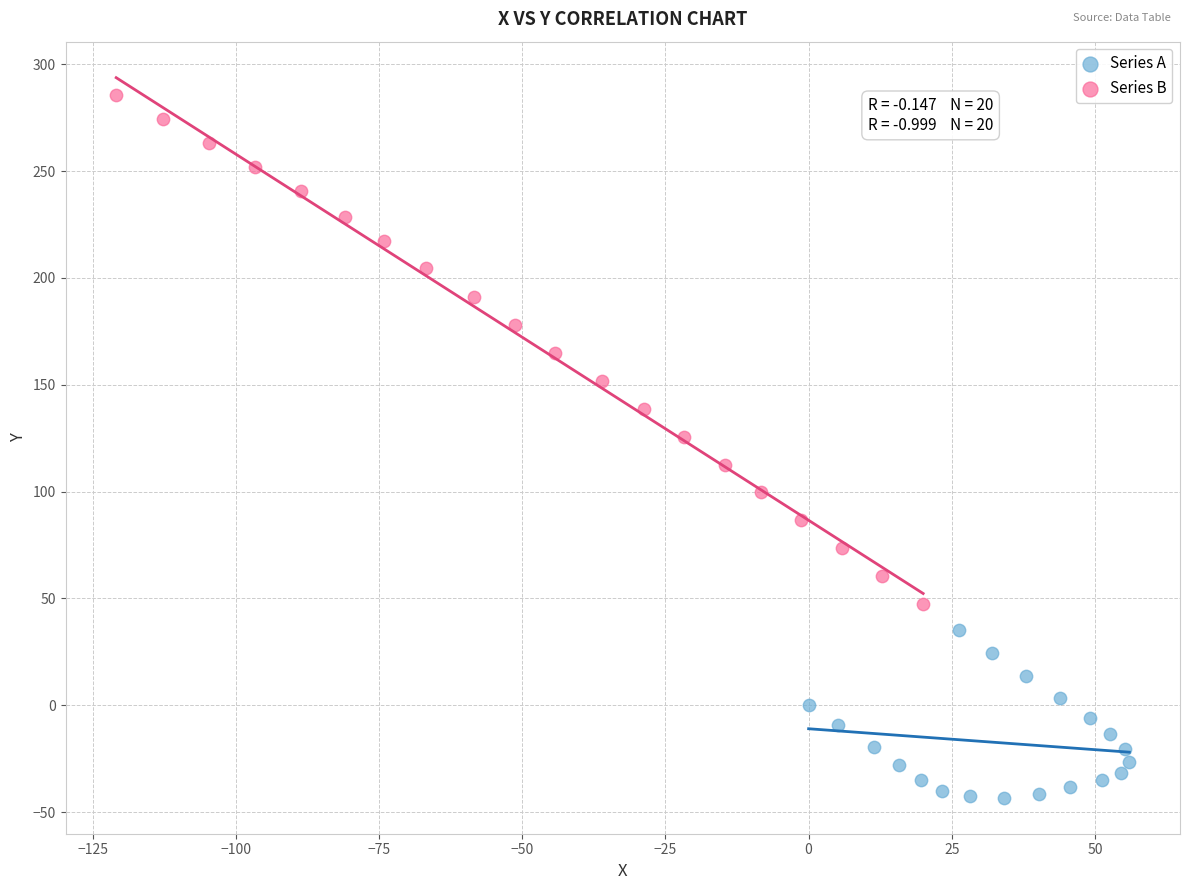

Which series contains the highest Y value?

Series B